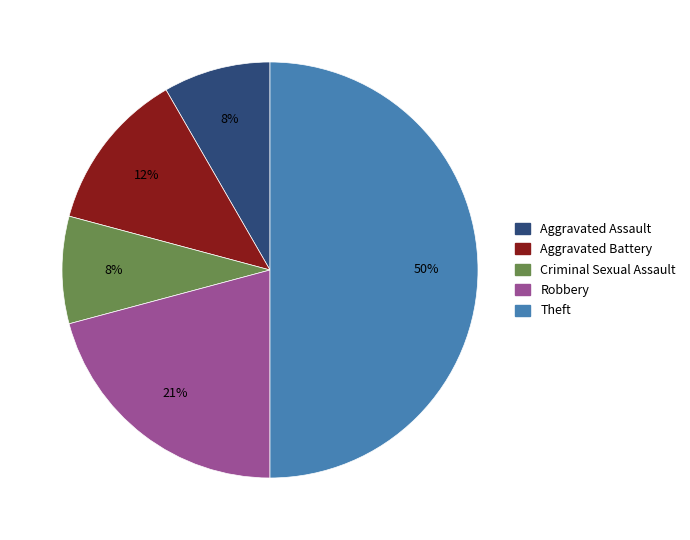

To the nearest percent, what is the difference between the largest and smallest slice percentages?

42%